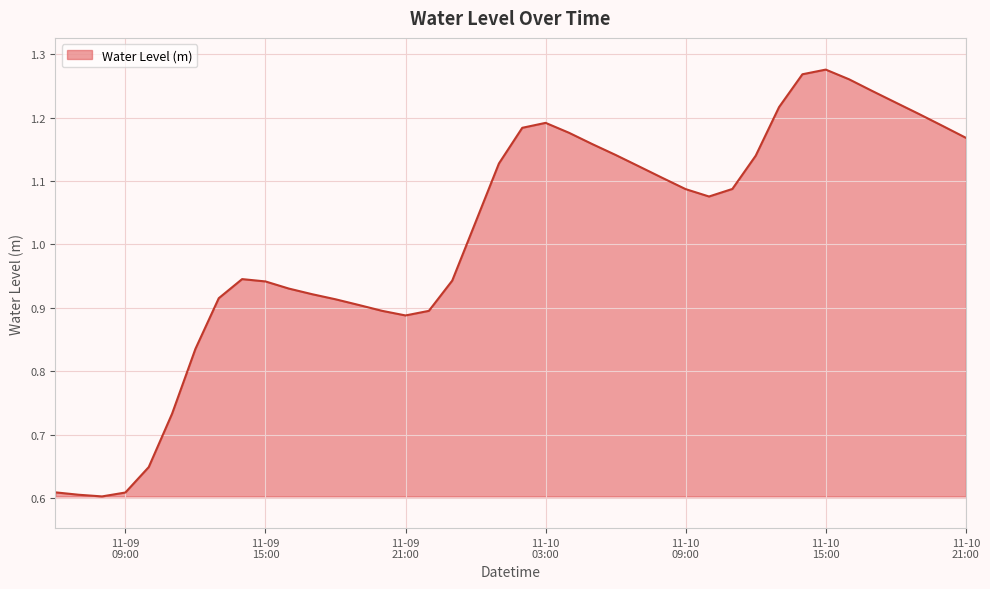

Where is the data nearest to the value 0?

2023-11-09 08:00:00